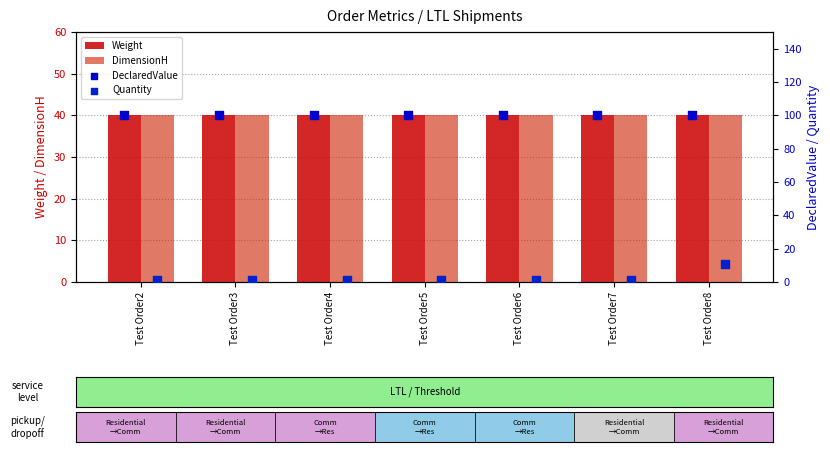

Which series has the largest total across all categories?

DeclaredValue